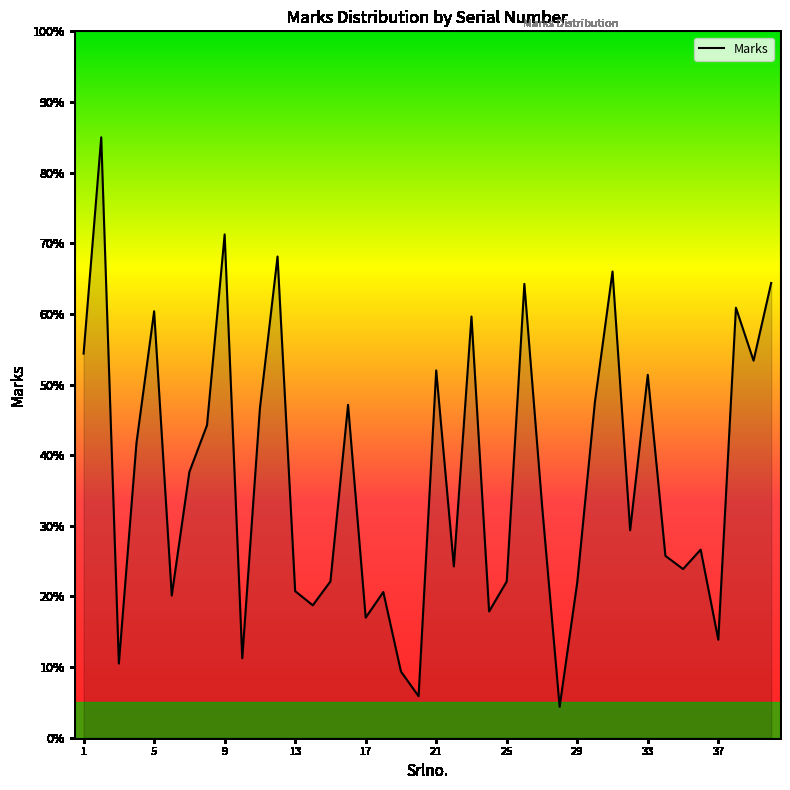

True or false: the data has more than 1 interior local peaks.

True